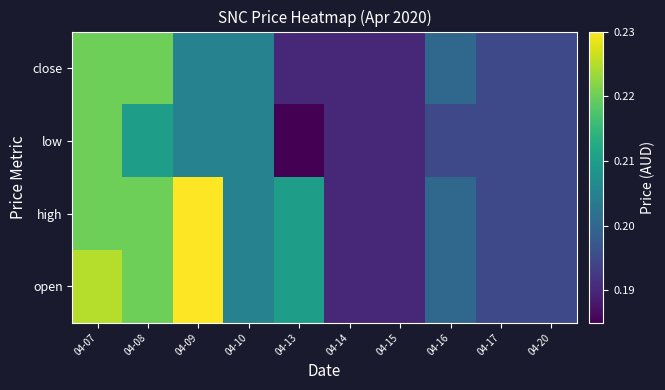

Which series changed the most between 04-10 and 04-20?

open